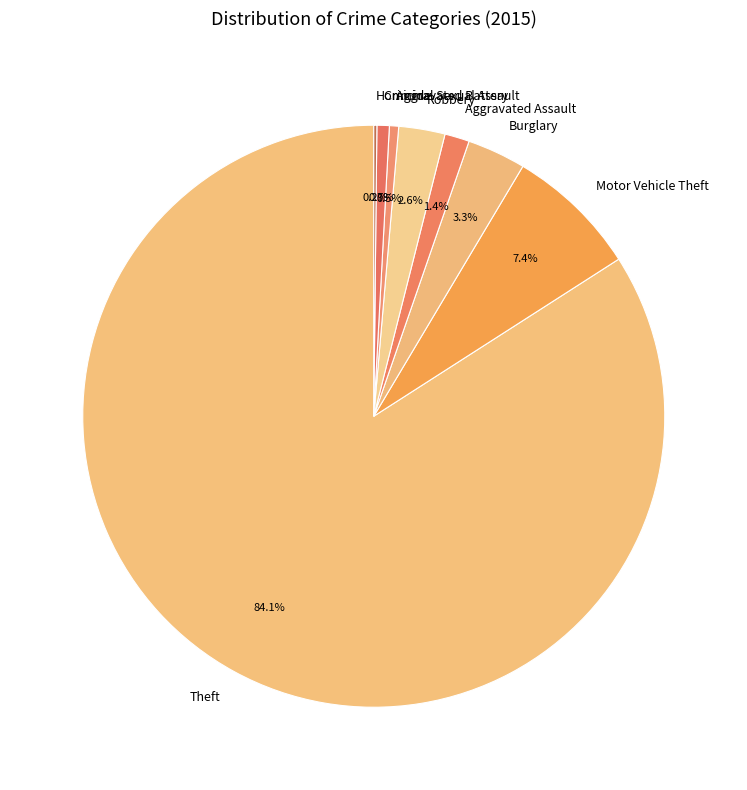

Does any single category account for the majority?

Yes